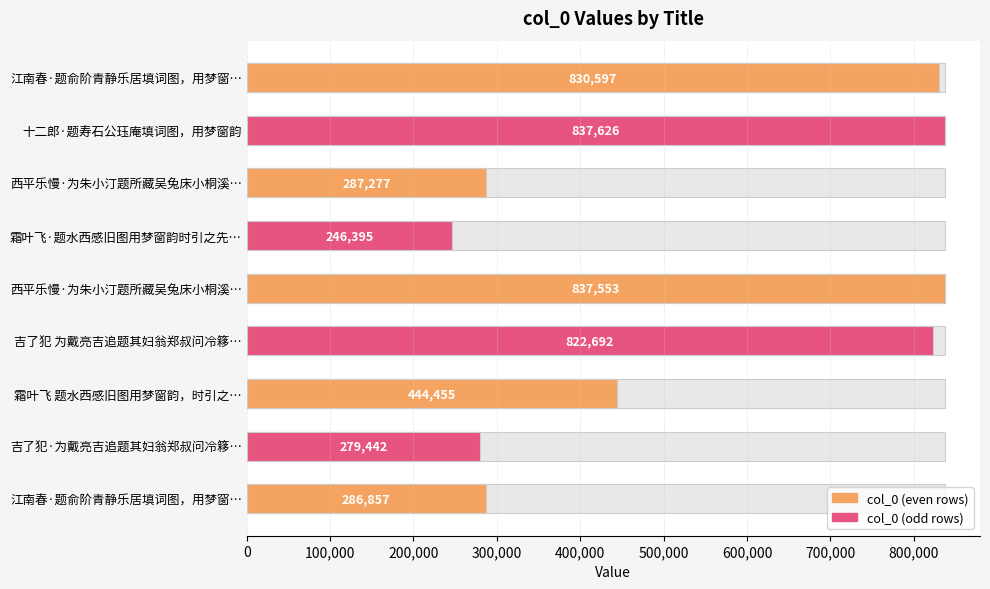

What is the minimum value shown in the chart?

246395